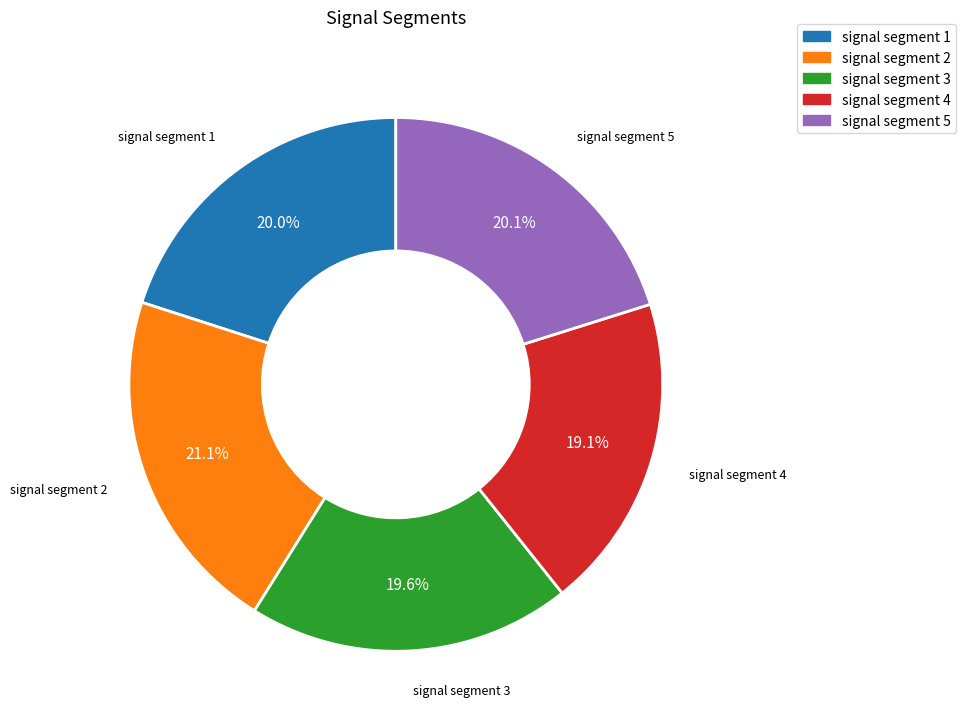

To the nearest percent, what percentage of the pie is signal segment 2?

21%